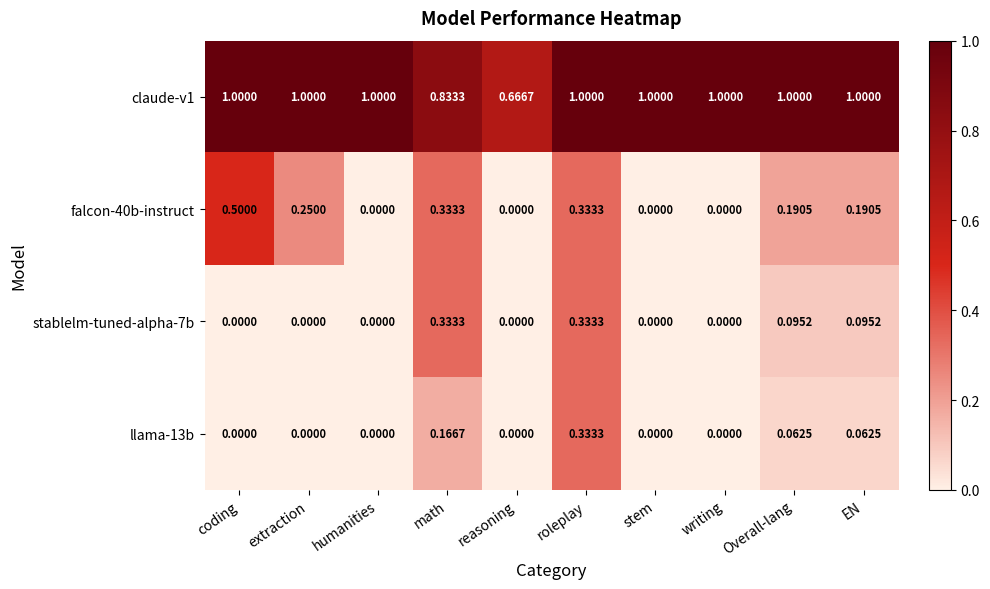

Which series has the largest range (max minus min)?

falcon-40b-instruct